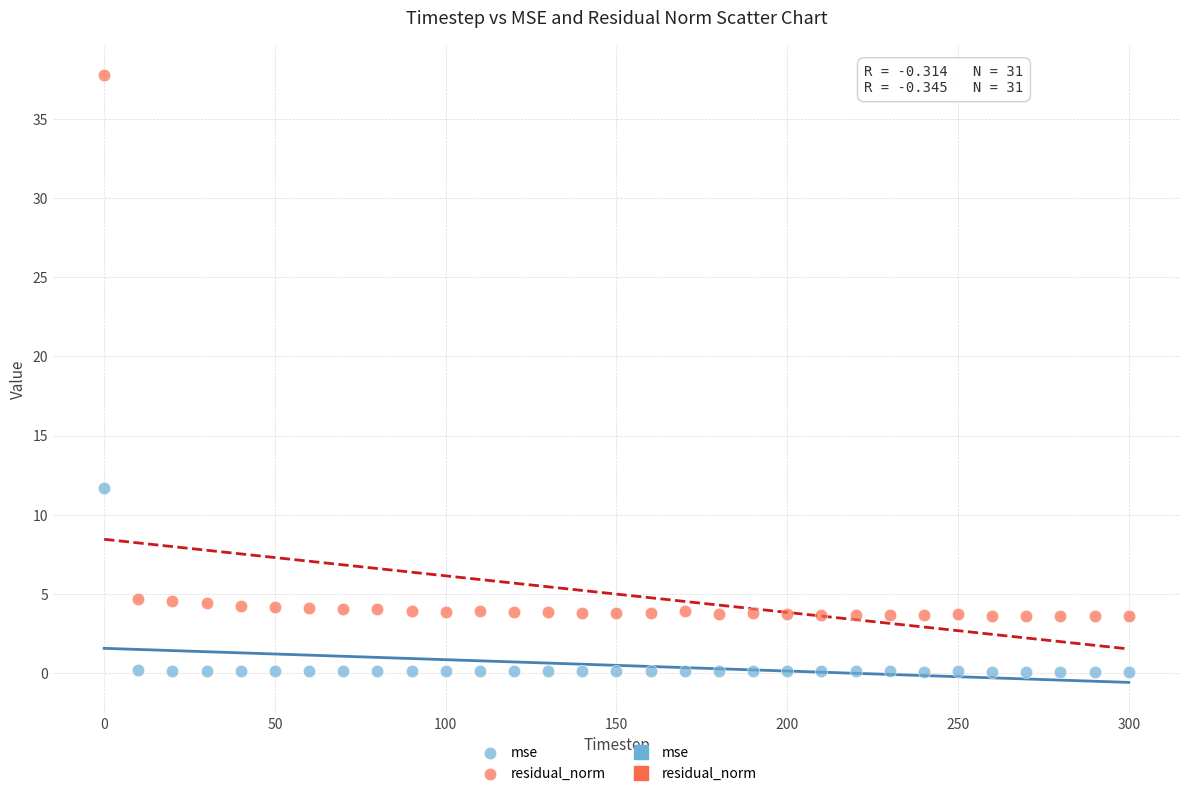

Which series has the largest Y range (max minus min)?

residual_norm